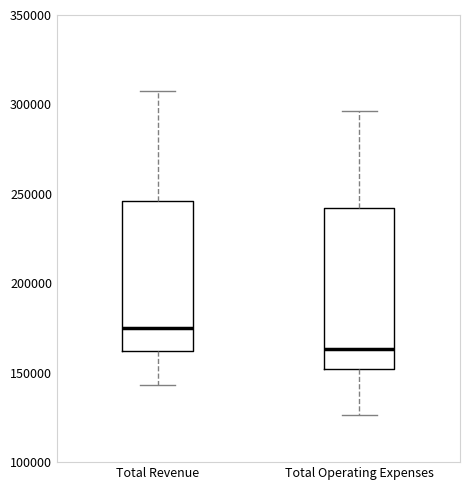

Reading left to right, transcribe this box plot: for each box, give where its median line is, the range the box spans, and where its two whiskers end, as read against the y-axis. The values are not printed on the chart, so give them approximately, as read against the axis.

Total Revenue: median 175000, box 160000 to 245000, whiskers 145000 to 310000
Total Operating Expenses: median 165000, box 150000 to 240000, whiskers 125000 to 295000